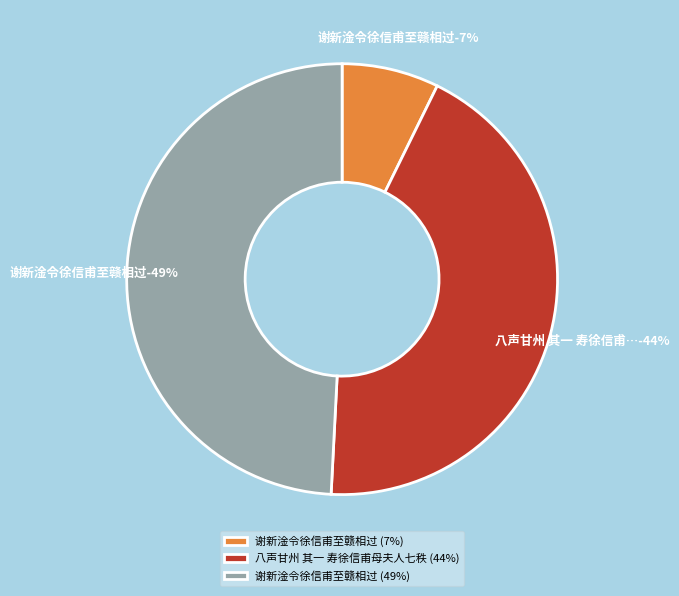

How many slices are in this pie chart?

3